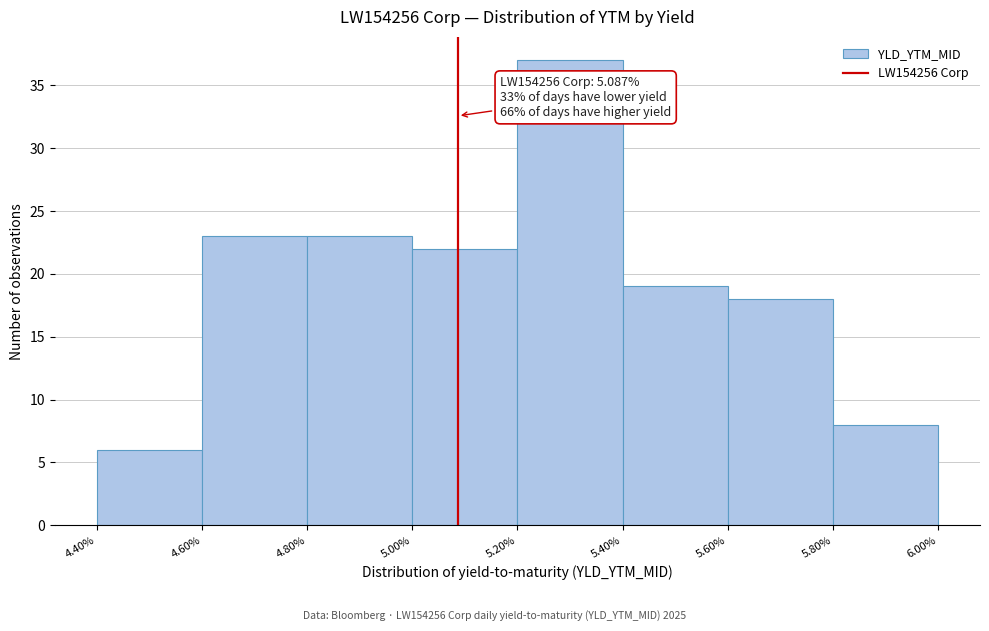

Over which range of the x-axis is the bar tallest?

5.20% to 5.40%